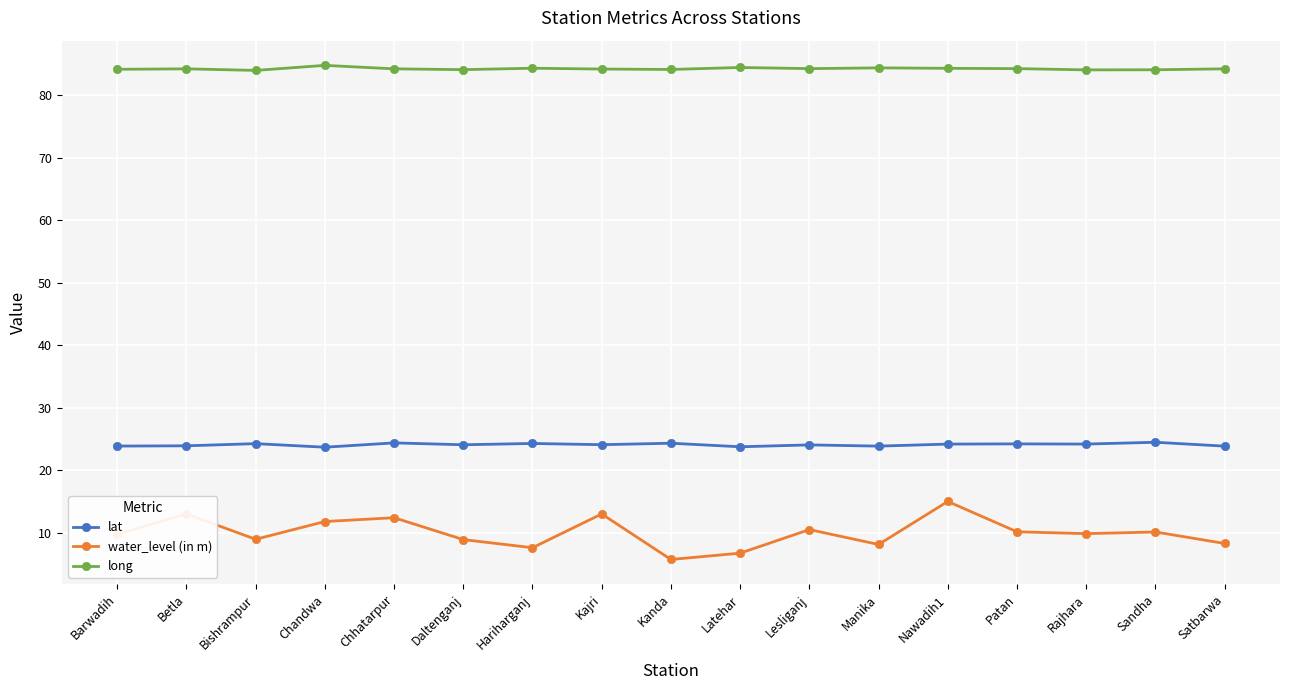

True or false: water_level (in m) has more than 0 points higher than both neighbors.

True